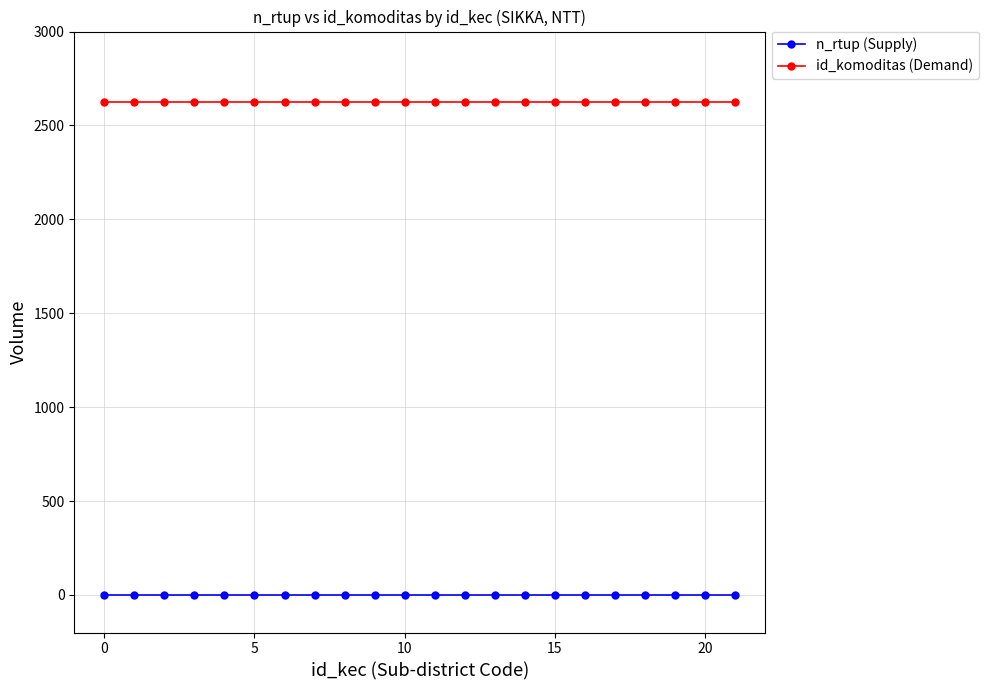

At how many categories does at least one series exceed 1898?

22